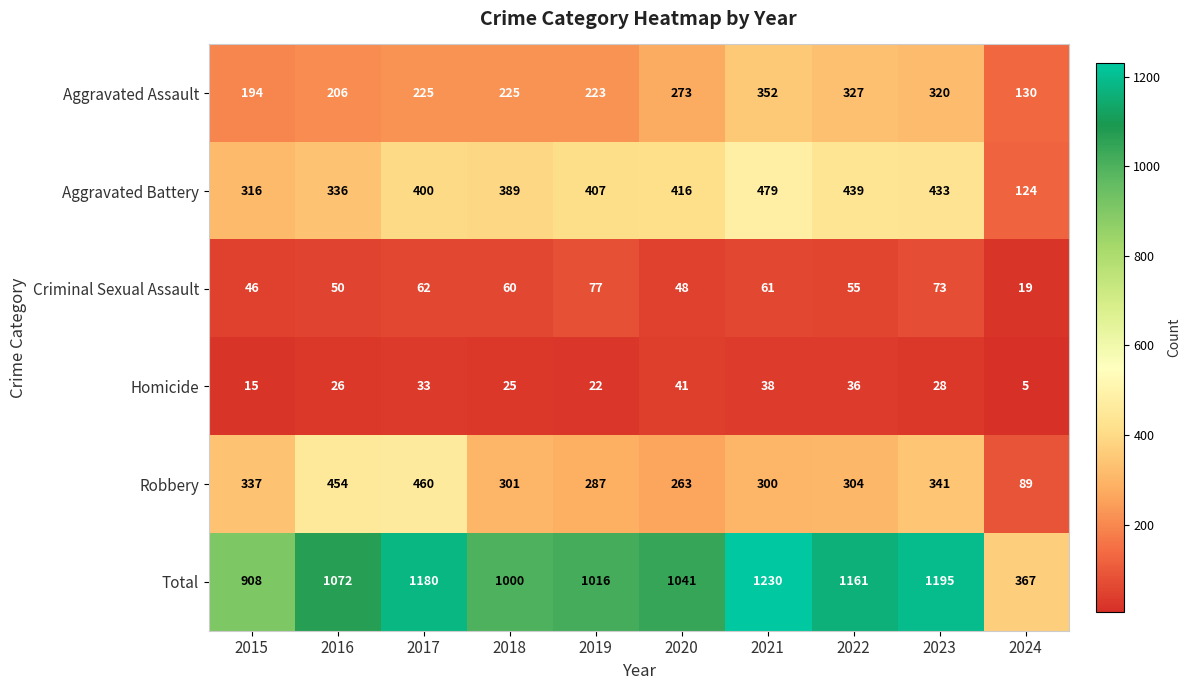

How many distinct data groups are displayed?

6